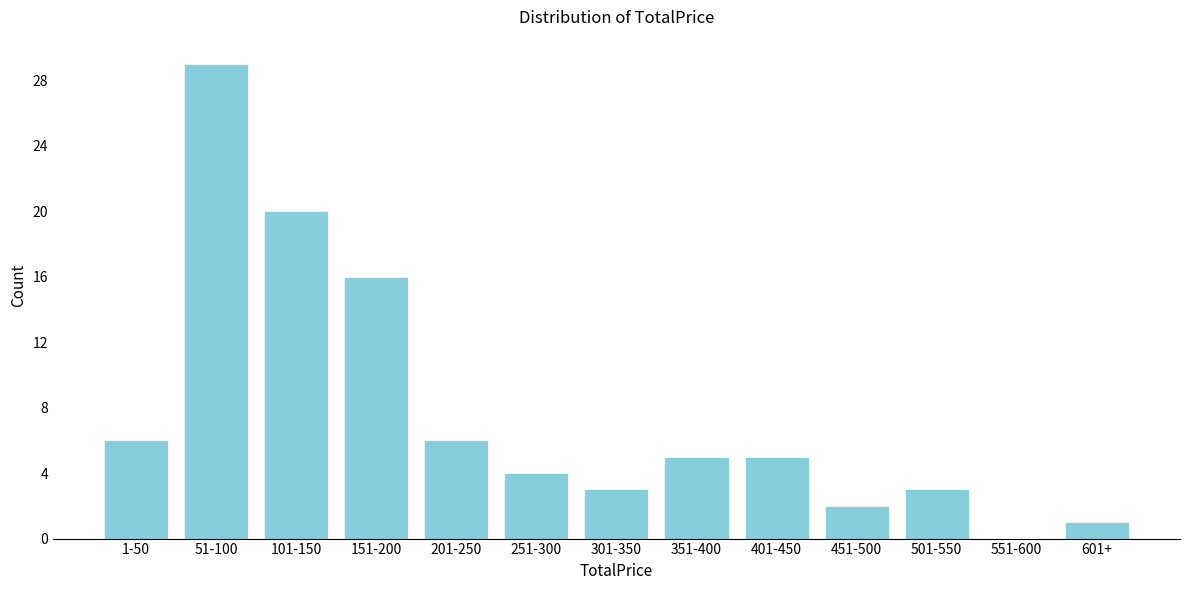

Reading left to right, transcribe all the data shown in this chart.

1-50=6	51-100=29	101-150=20	151-200=16	201-250=6	251-300=4	301-350=3	351-400=5	401-450=5	451-500=2	501-550=3	551-600=0	601+=1